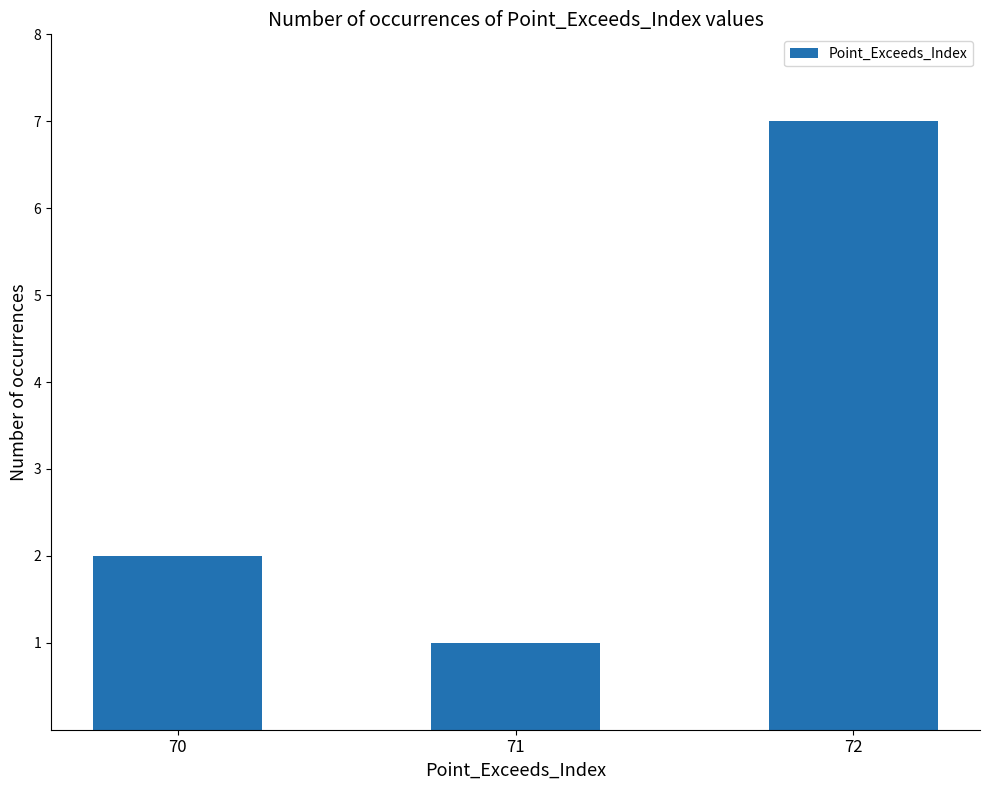

What is the change in value from 70 to 72?

+5